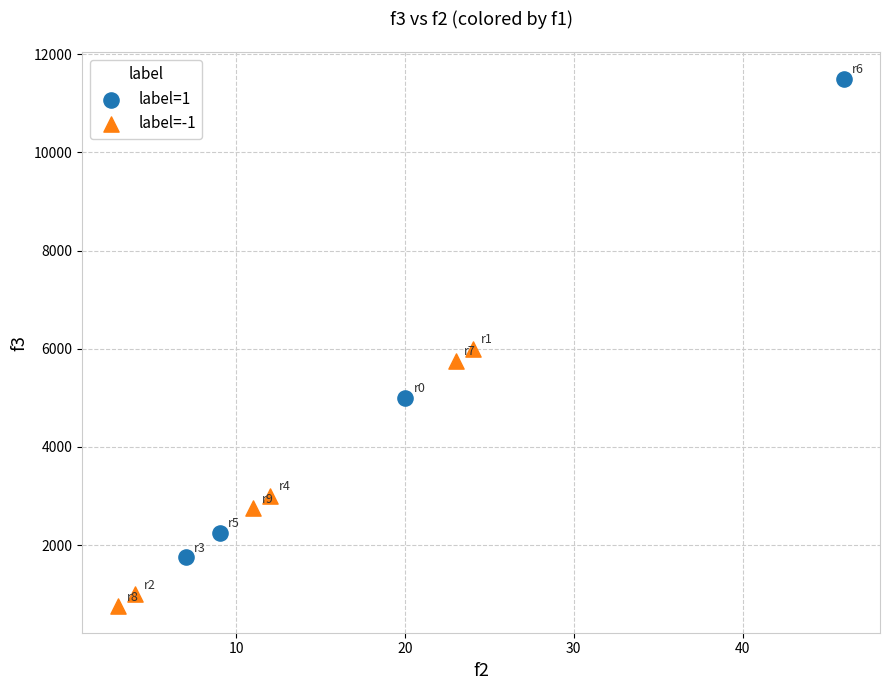

Which series has the largest Y range (max minus min)?

label=1